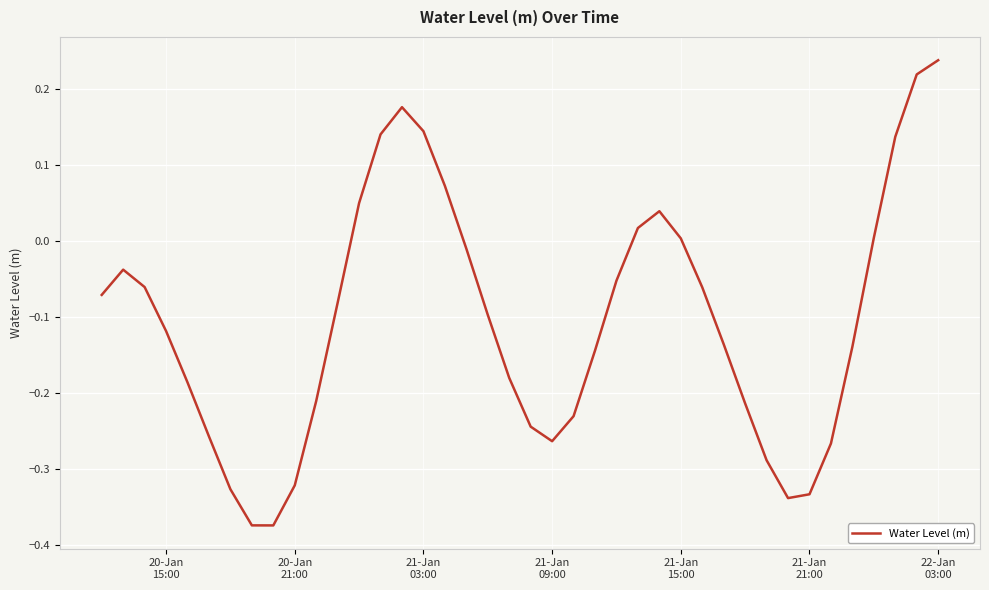

What is the difference between the maximum and minimum values?

0.6